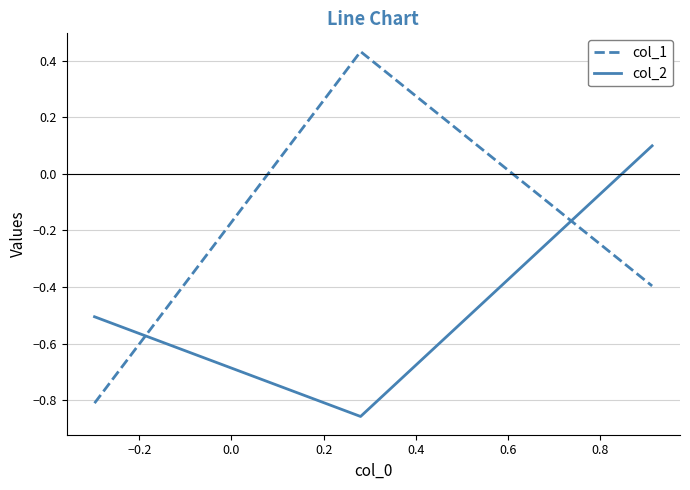

Which series has the largest range (max minus min)?

col_1